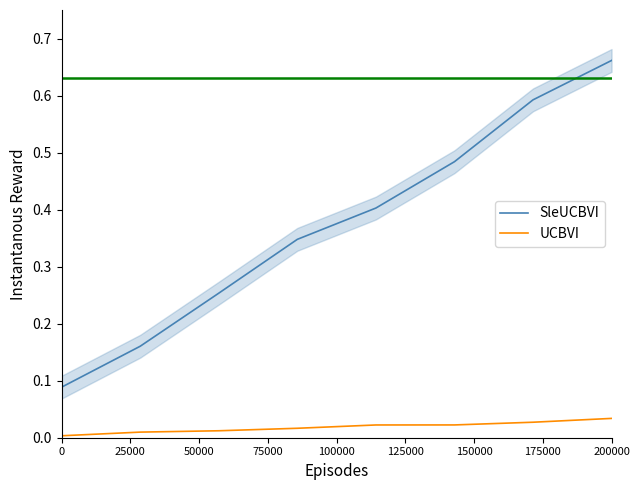

Which series has the largest total across all categories?

SleUCBVI